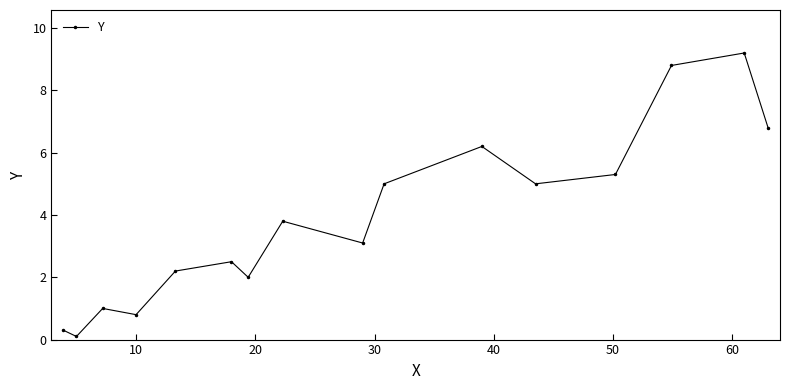

True or false: there are more than 0 points higher than both neighbors.

True